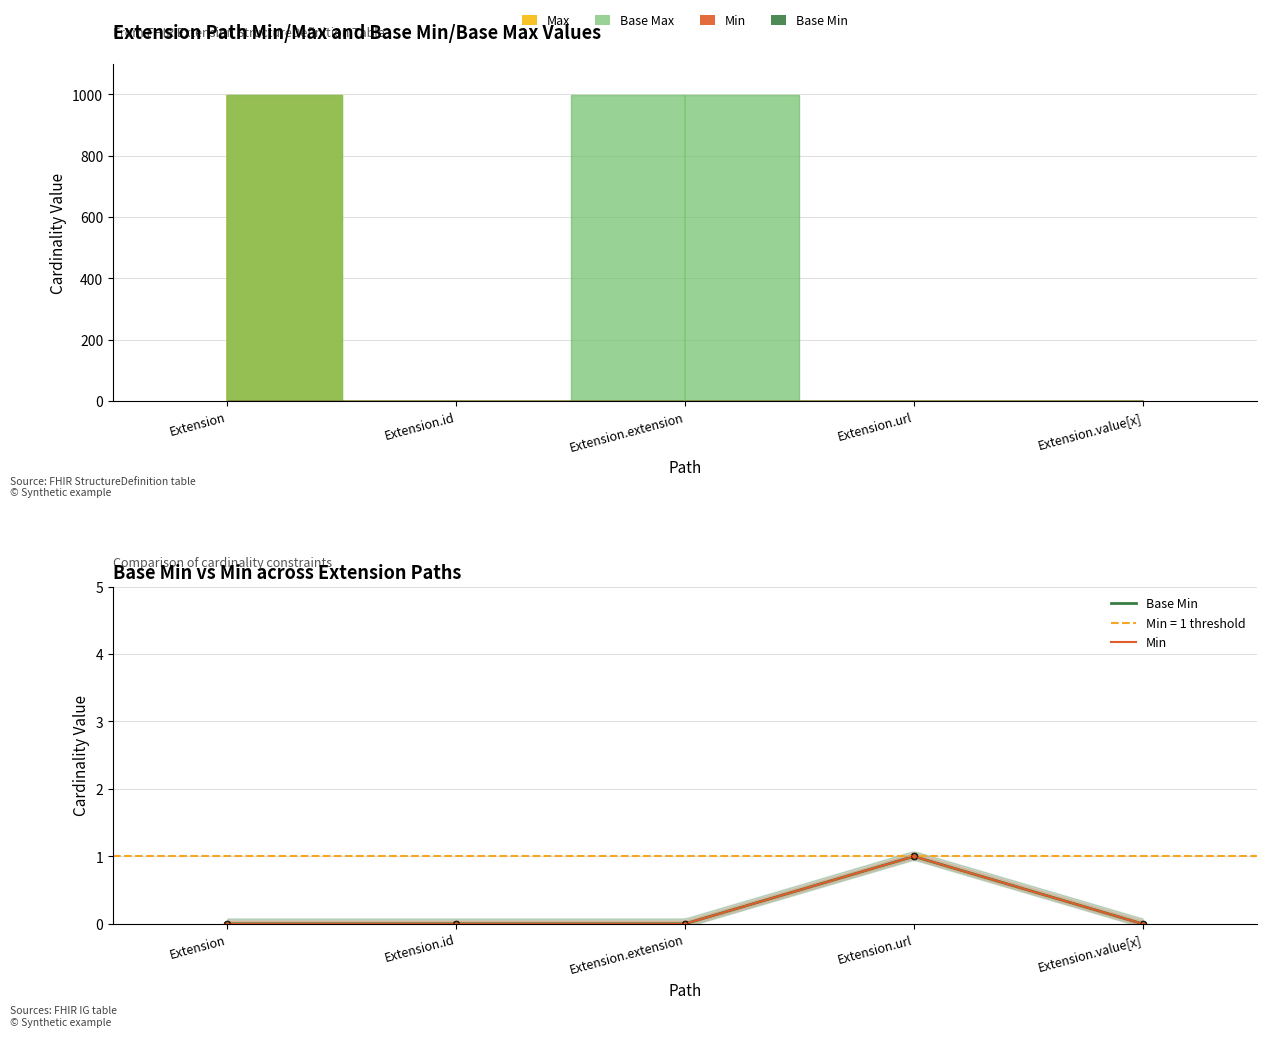

True or false: Base Min and Min cross at least once.

False